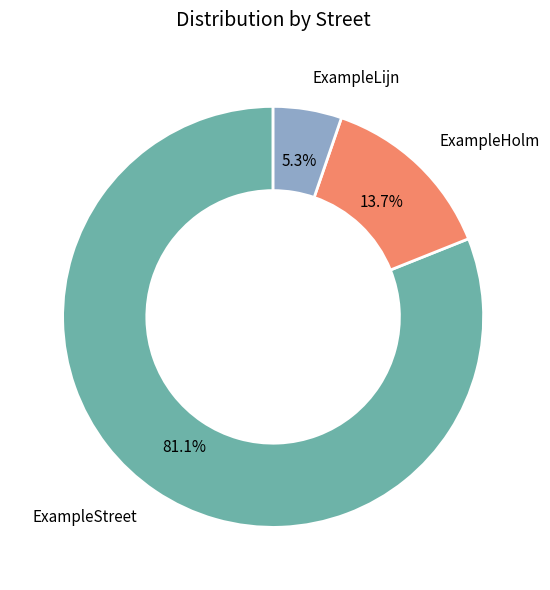

Rank the categories by value from highest to lowest.

ExampleStreet, ExampleHolm, ExampleLijn